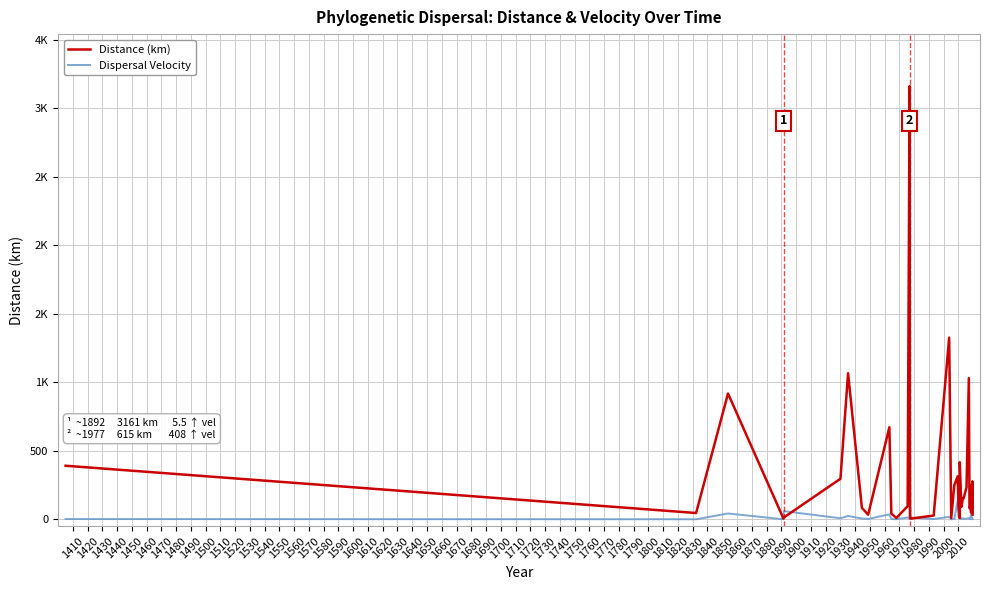

The value of Dispersal Velocity at 1610 is 0.3. True or false?

True